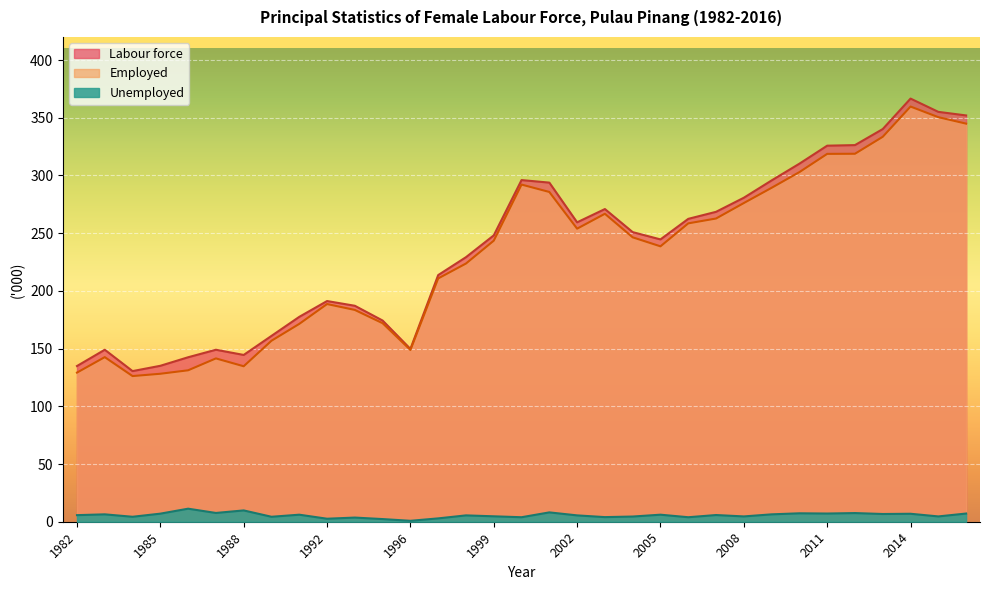

How many data points in Employed are less than 243?

16